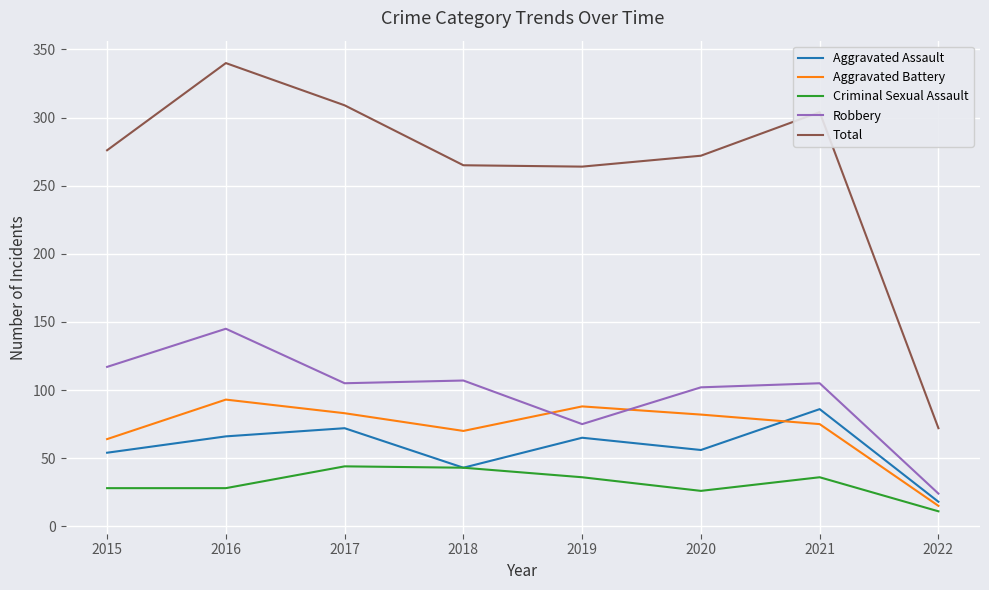

Which series has the widest spread of values?

Total